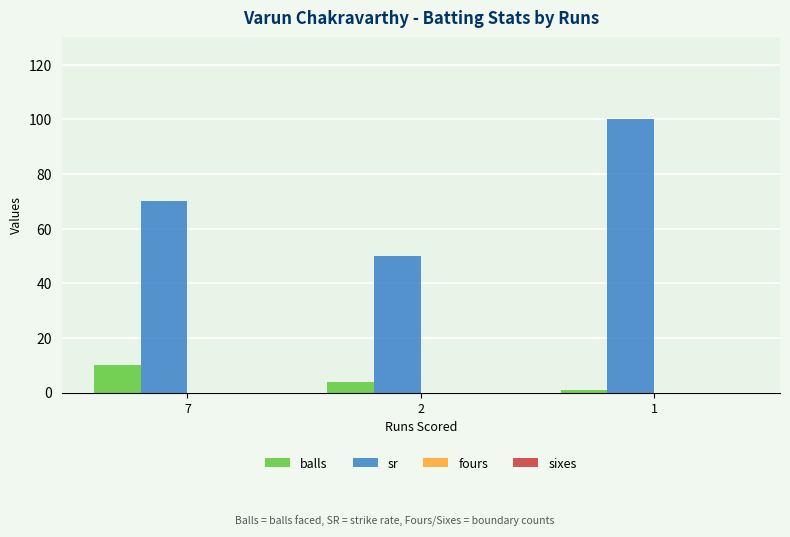

What is the average value of the sr series?

73